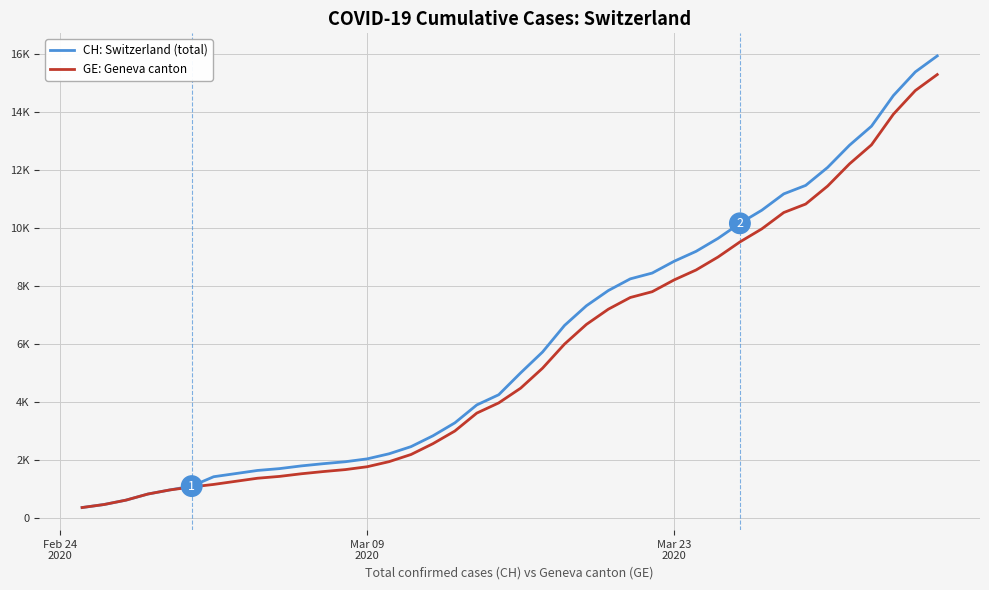

True or false: GE: Geneva canton has more than 2 interior local peaks.

False